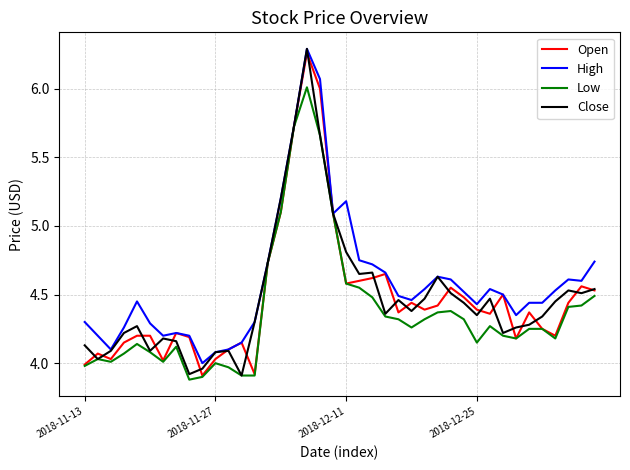

What is the minimum value shown in the chart?

3.9